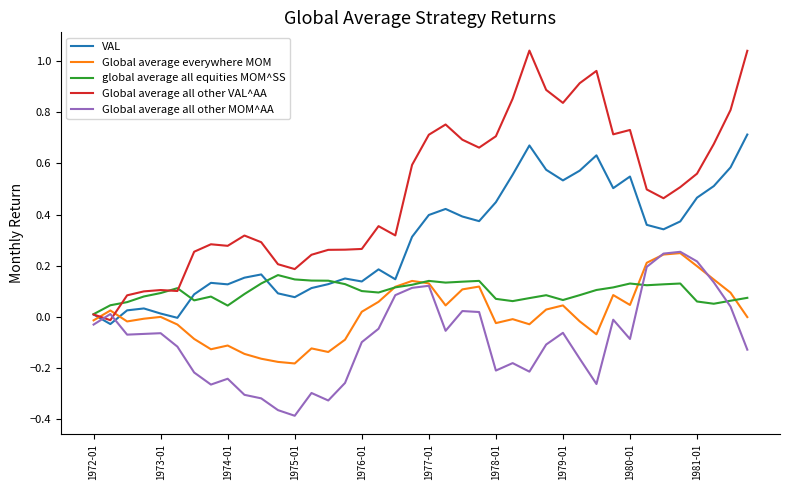

Which series ends up on top after the final intersection of Global average all other MOM^AA and VAL?

VAL